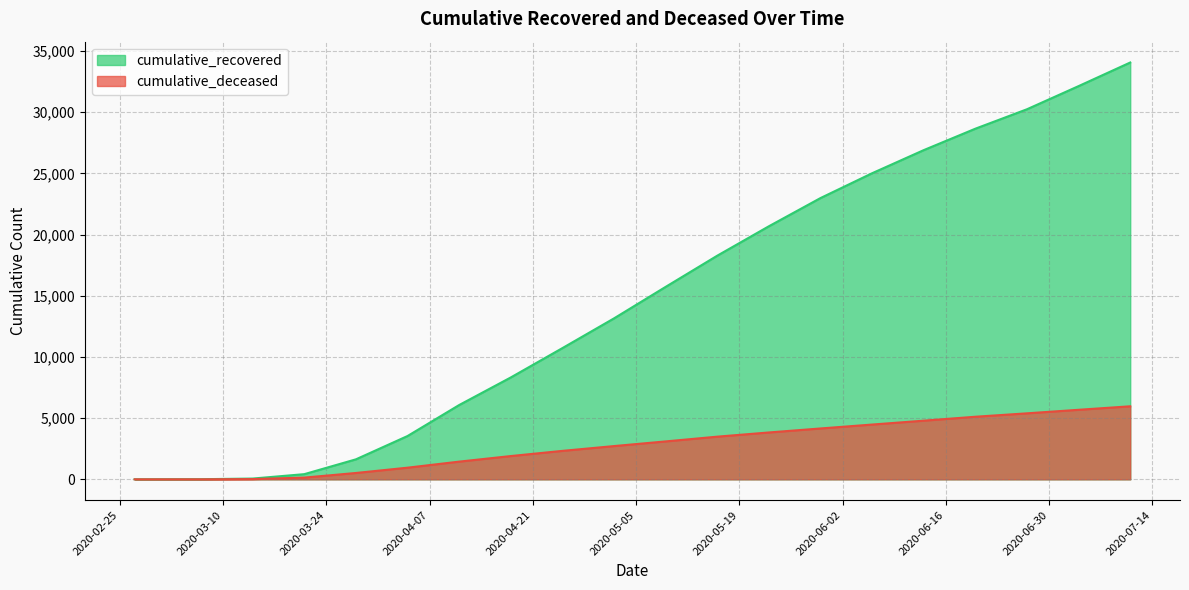

The cumulative_deceased series shows 4477 at 2020-06-06. True or false?

True